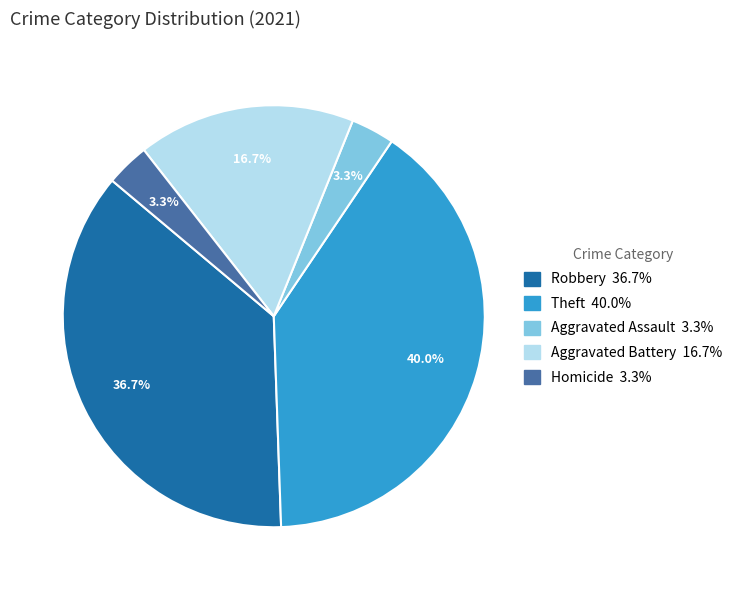

Is there any slice that represents more than half of the pie?

No